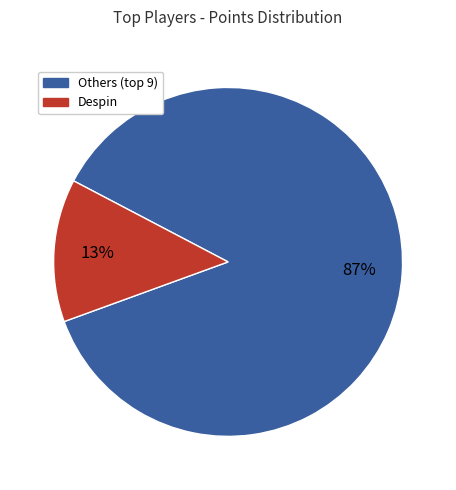

Is there any slice that represents more than half of the pie?

Yes